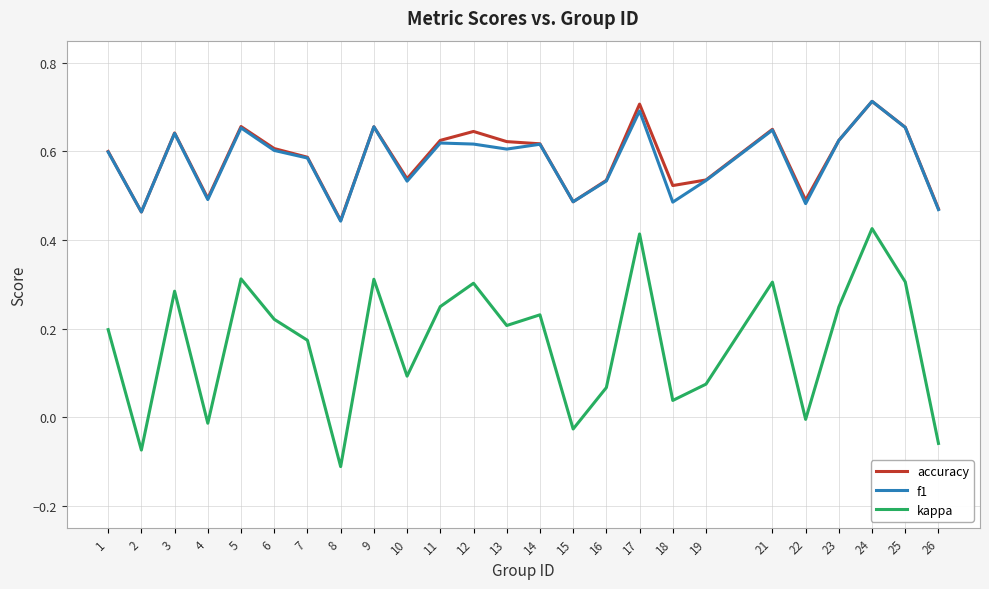

What are all the series names shown in the legend?

accuracy, f1, kappa